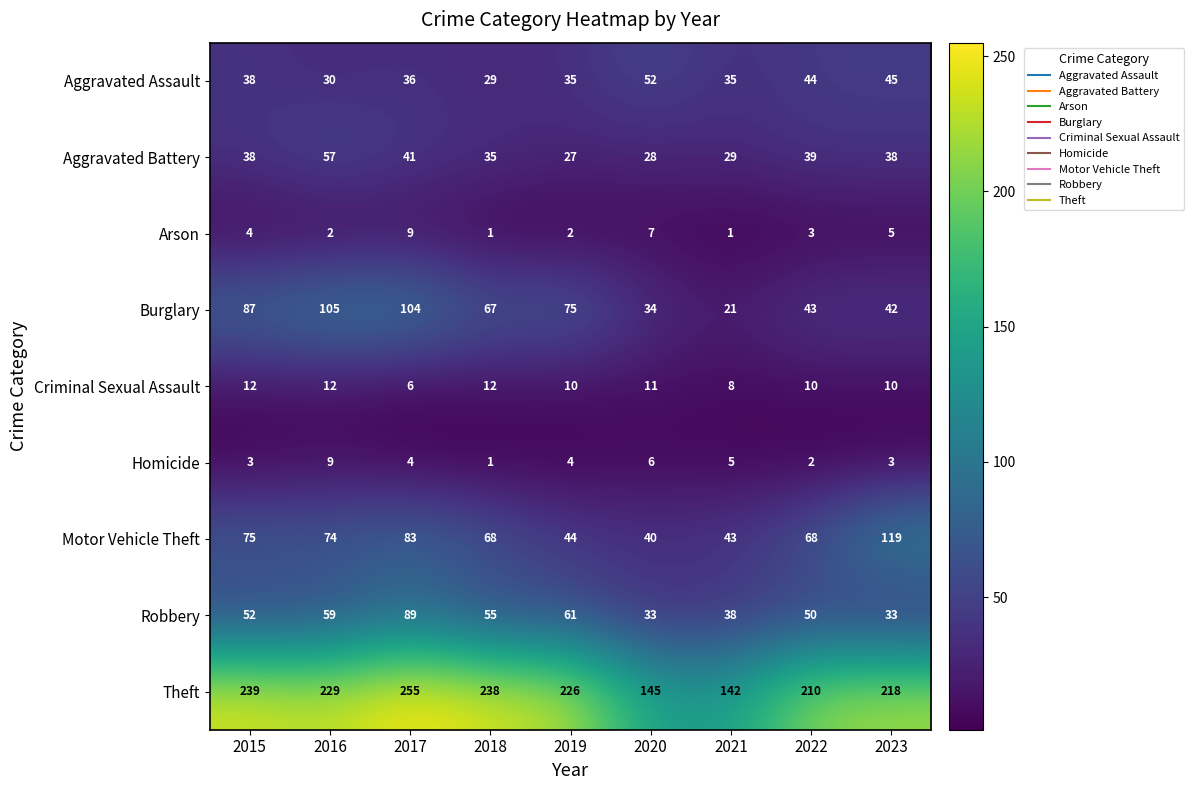

At which label does Homicide reach its minimum?

2018